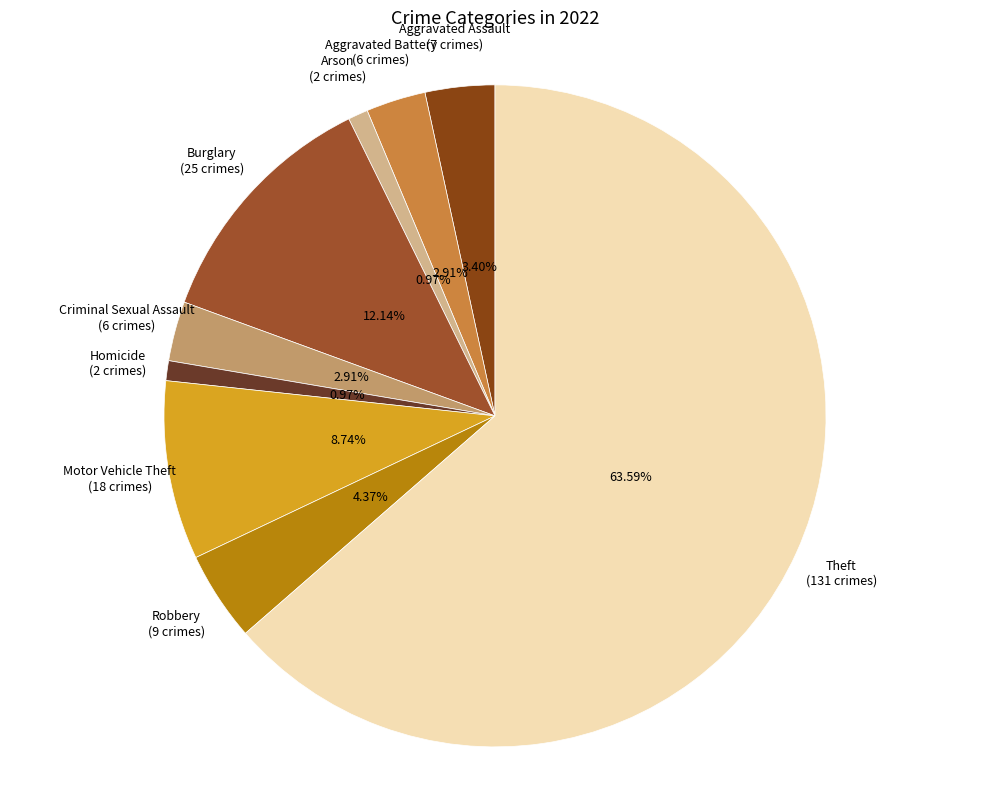

What is the ratio of the value at Homicide to the value at Motor Vehicle Theft?

0.1